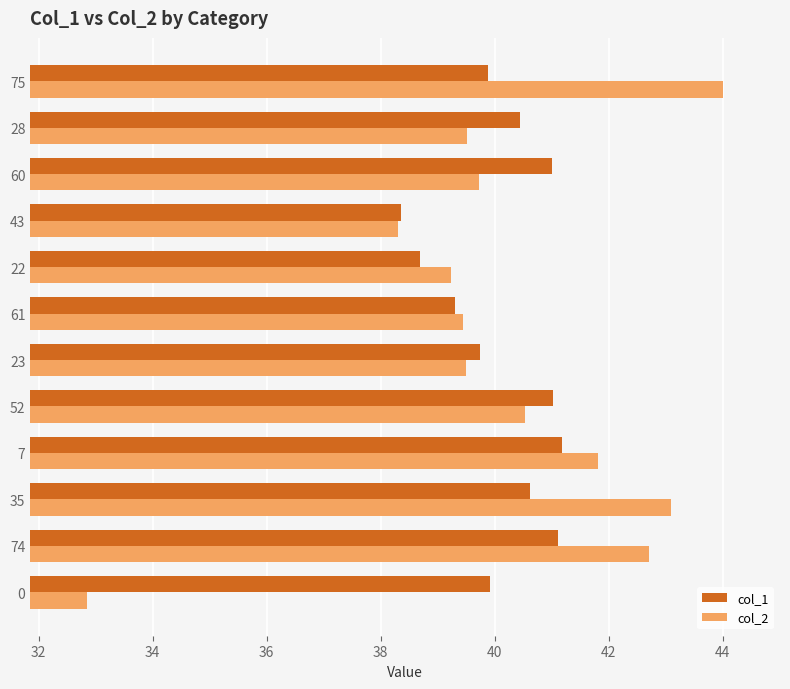

What is the difference between the maximum and minimum values in the col_2 series?

11.2